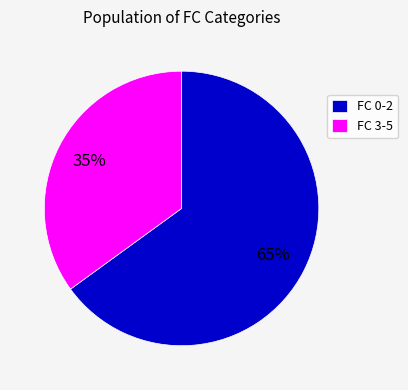

To the nearest percent, what portion does FC 3-5 represent?

35%